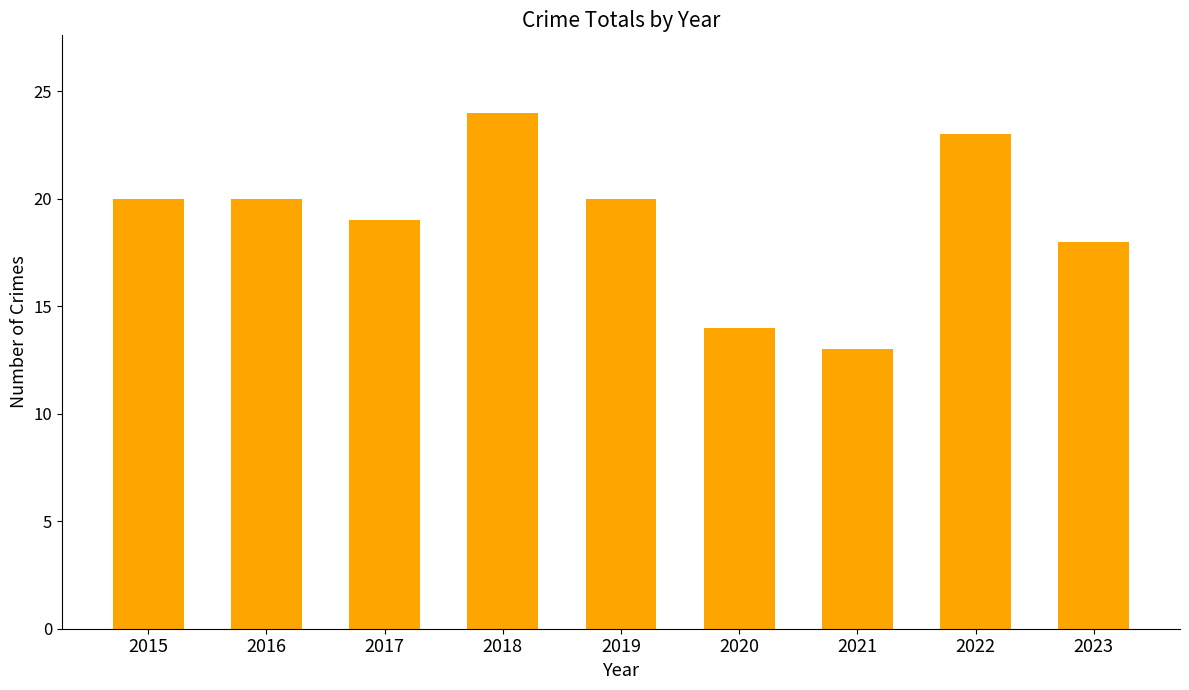

Which label corresponds to the smallest value in the chart?

2021